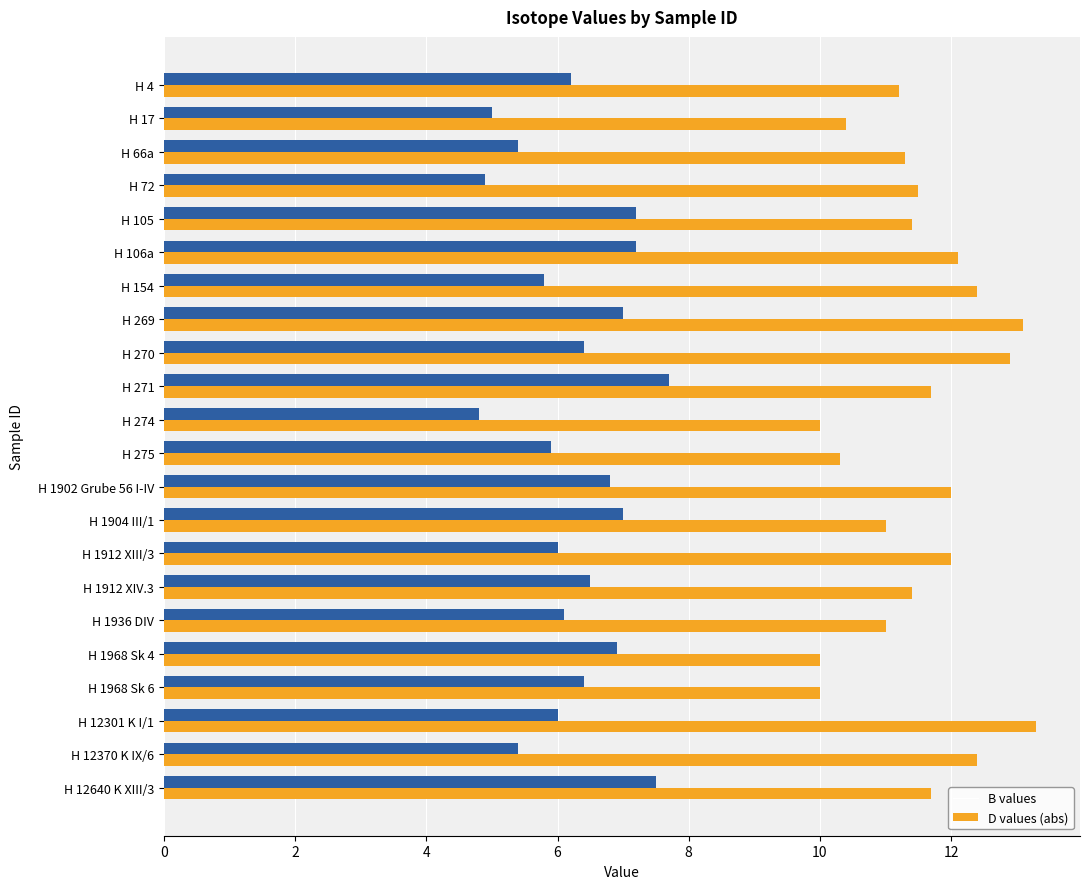

What is the total value across all series at H 1902 Grube 56 I-IV?

18.8